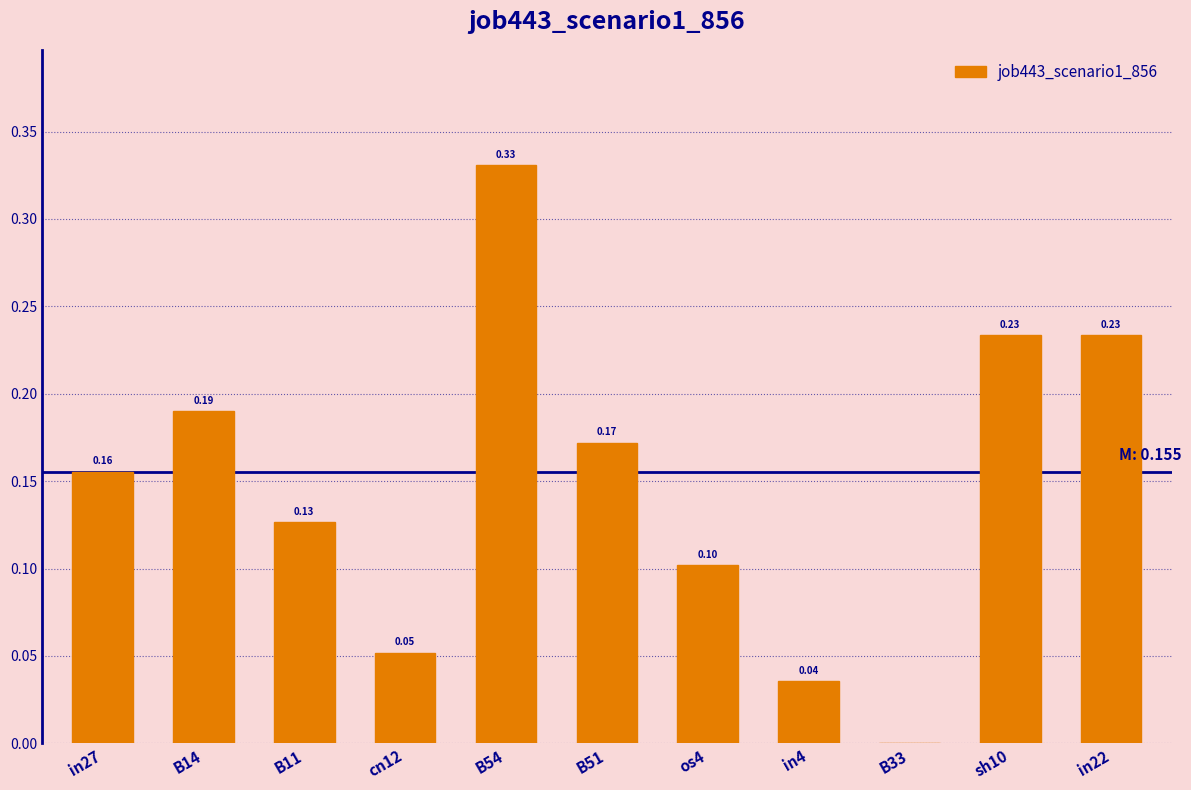

What is the sum of all values?

1.6